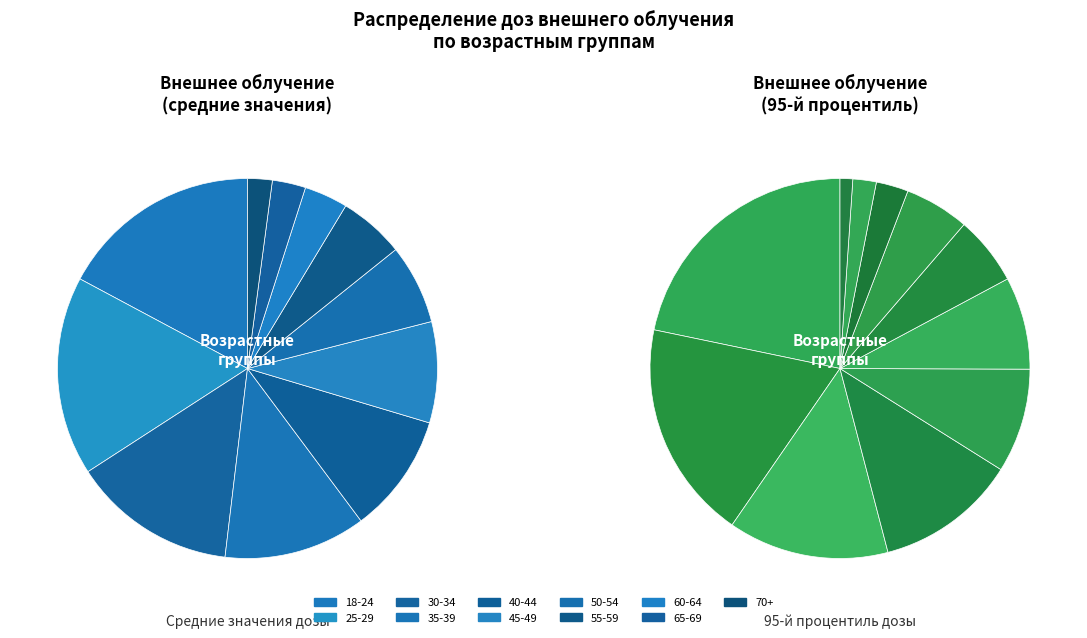

Which has a higher value, 65-69 or 70+?

65-69